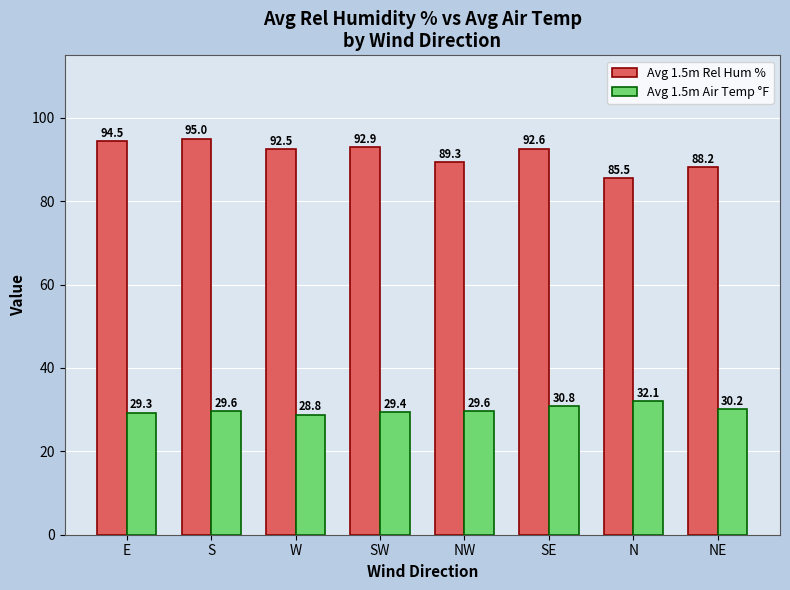

At which label is Avg 1.5m Air Temp °F closest to 30?

NE